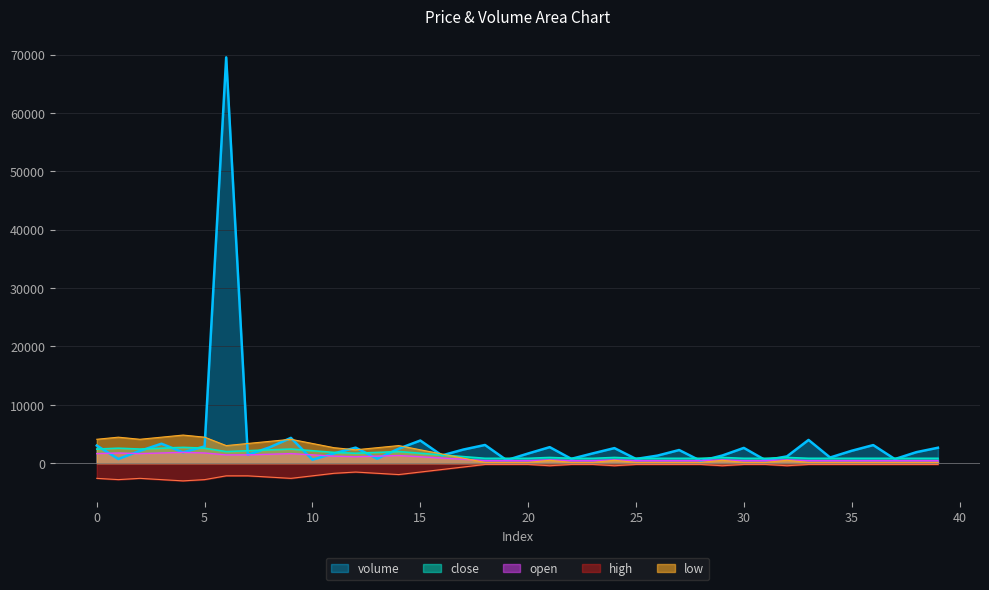

Count the number of data series in this chart.

5